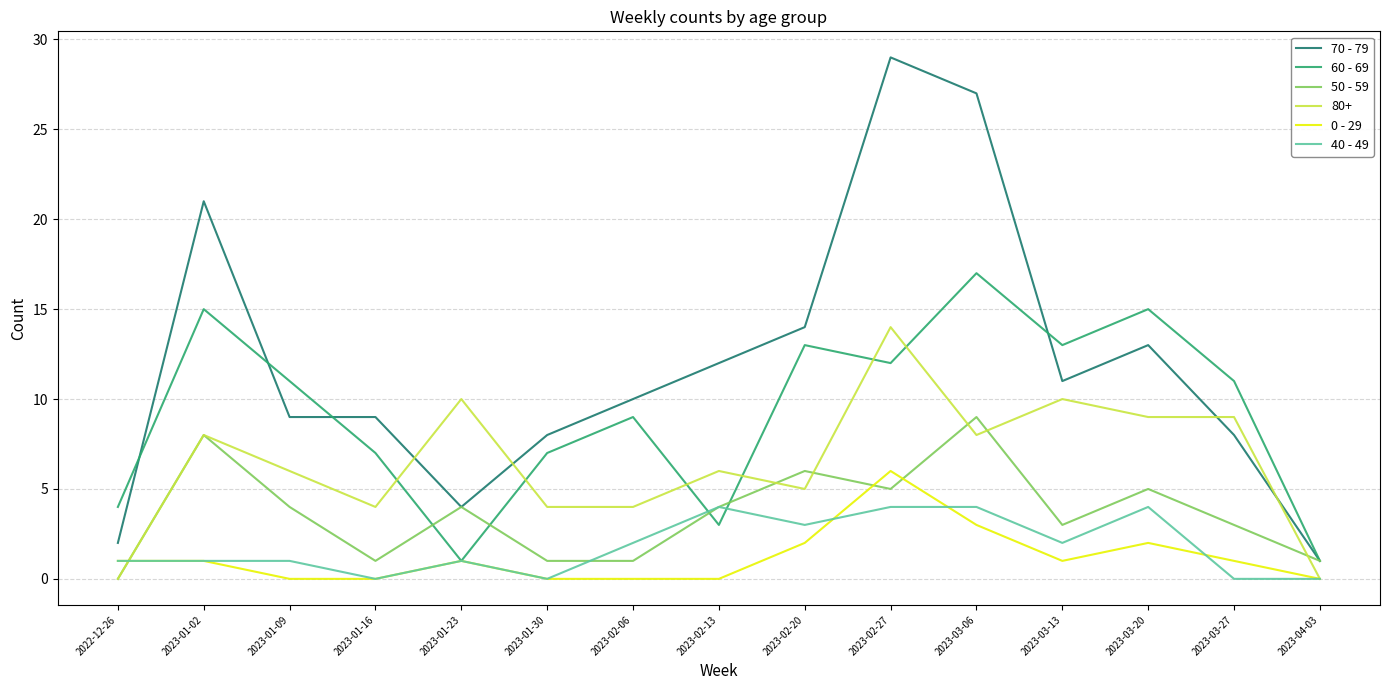

Which series has the largest total across all categories?

70 - 79